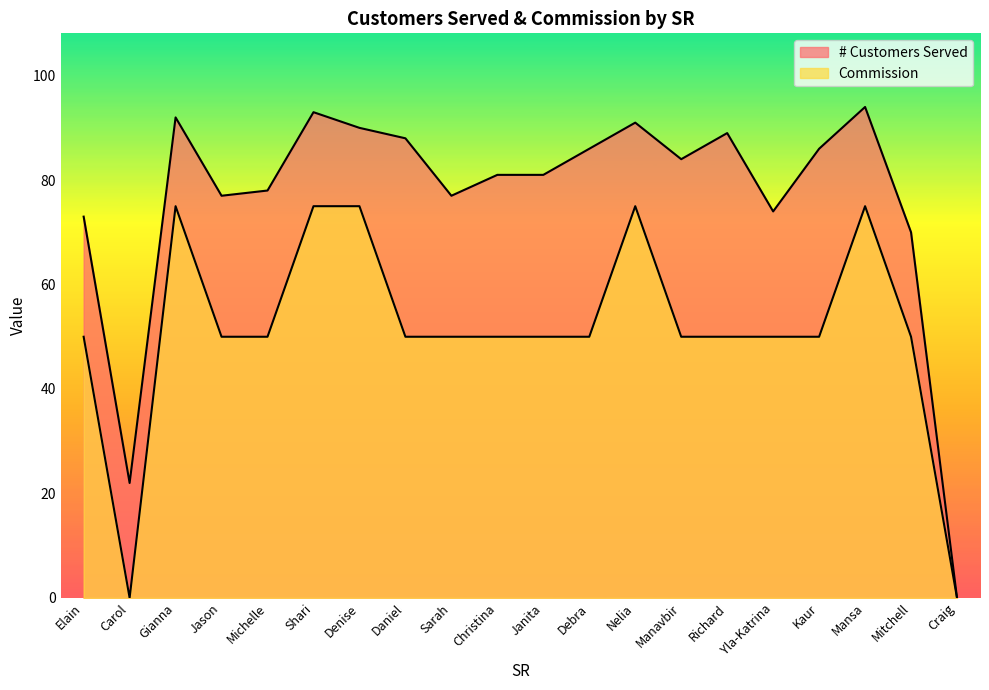

At which category does the chart reach its peak across all series?

Mansa